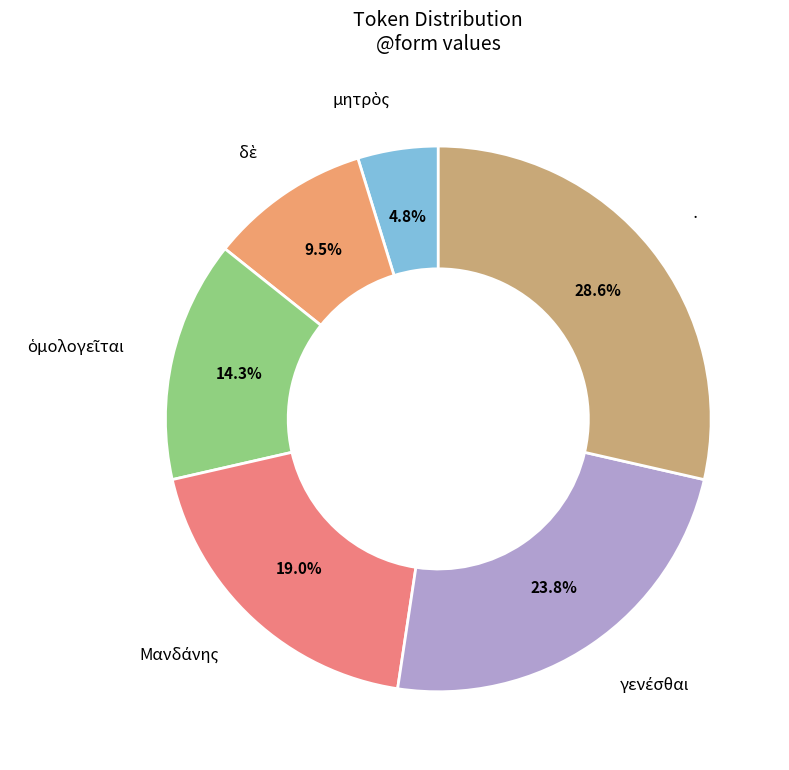

Which category has the biggest portion of the pie?

·